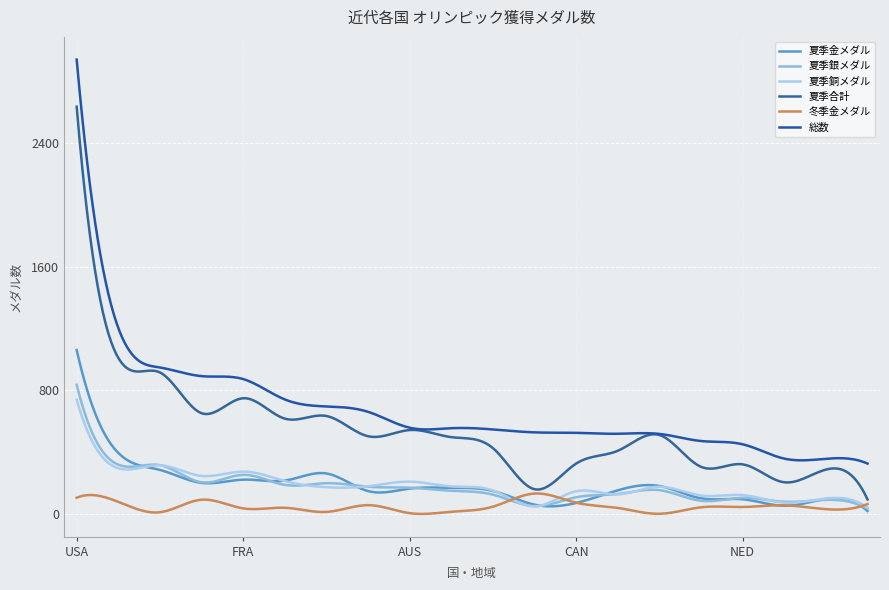

Which series has the largest total across all categories?

総数